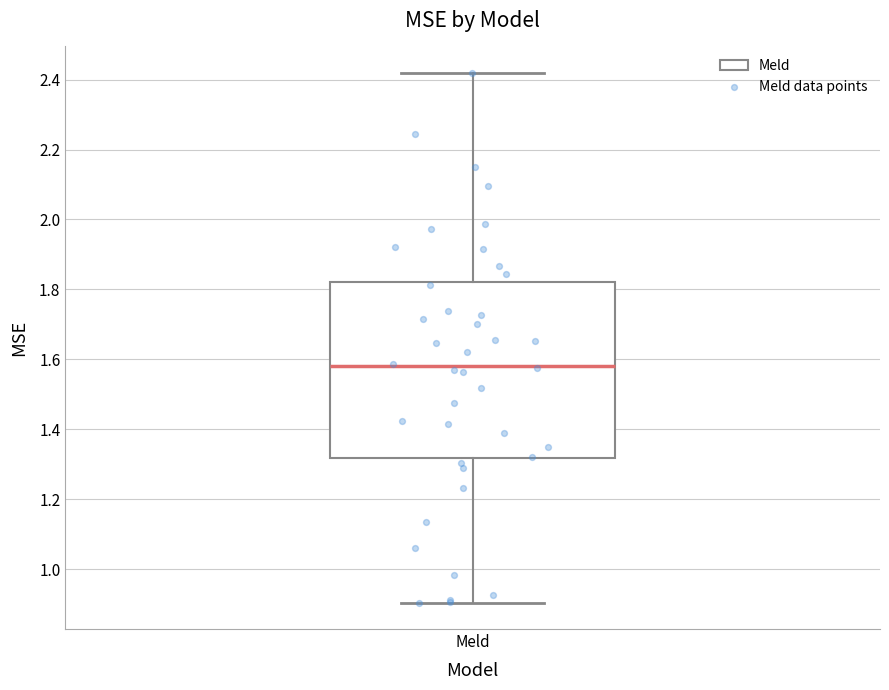

Transcribe this box plot: give where the median line is, the range the box spans, and where the two whiskers end, as read against the y-axis. The values are not printed on the chart, so give them approximately, as read against the axis.

median 1.58, box 1.32 to 1.82, whiskers 0.90 to 2.42